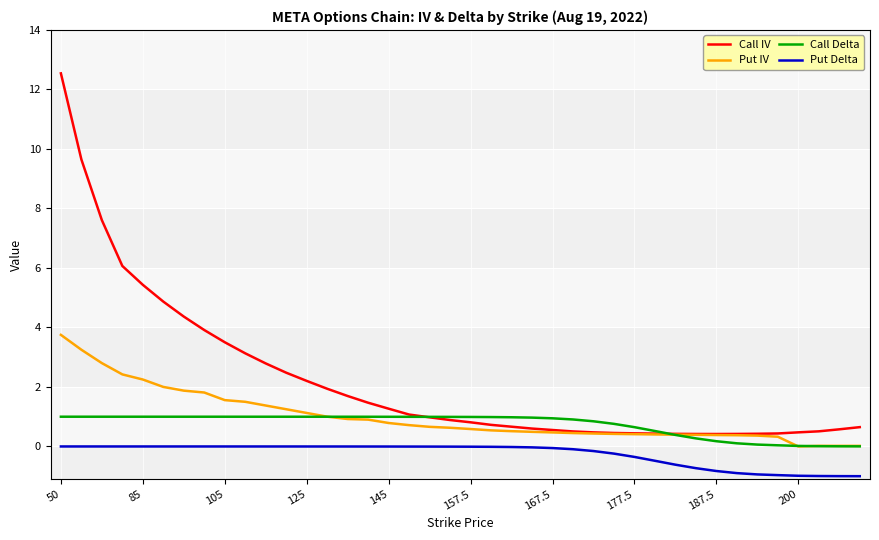

What is the lowest value of the Call IV series?

0.4